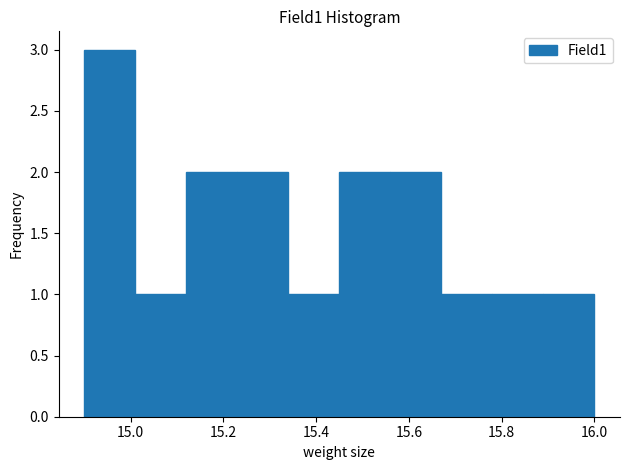

Which range on the x-axis has the tallest bar?

14.90 to 15.01